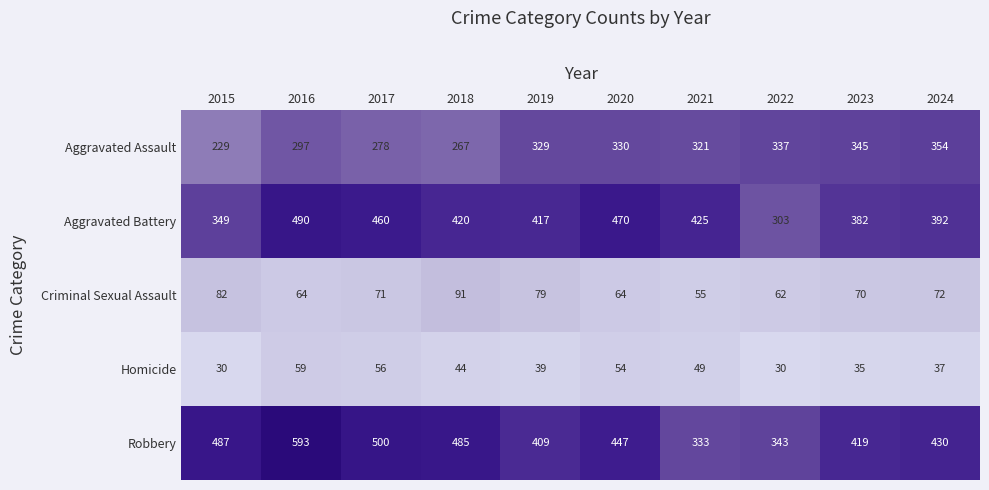

What is the approximate value of Robbery at 2020, to the nearest 10?

450